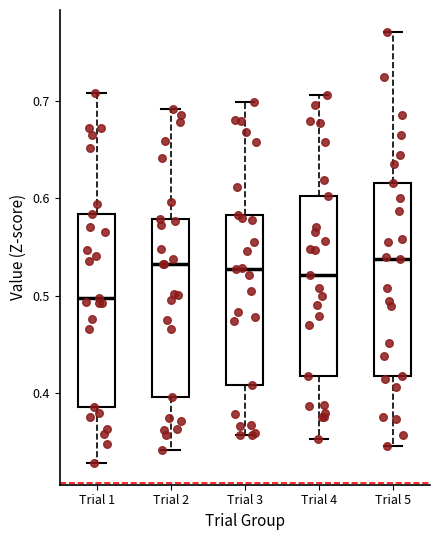

Which box's median line is the lowest?

Trial 1